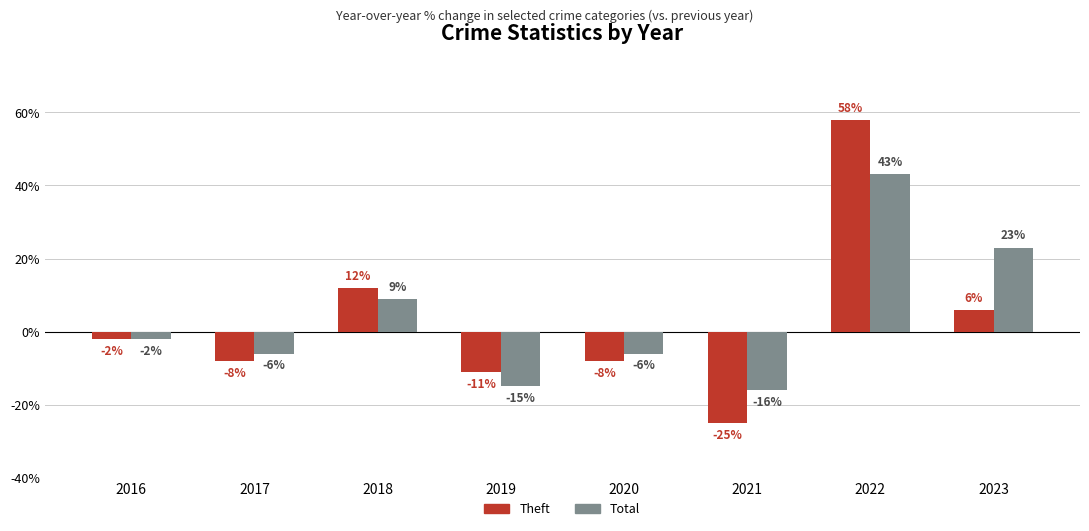

Reading right to left, what are all the values shown in this chart?

Theft: 2023=6	2022=58	2021=-25	2020=-8	2019=-11	2018=12	2017=-8	2016=-2
Total: 2023=23	2022=43	2021=-16	2020=-6	2019=-15	2018=9	2017=-6	2016=-2